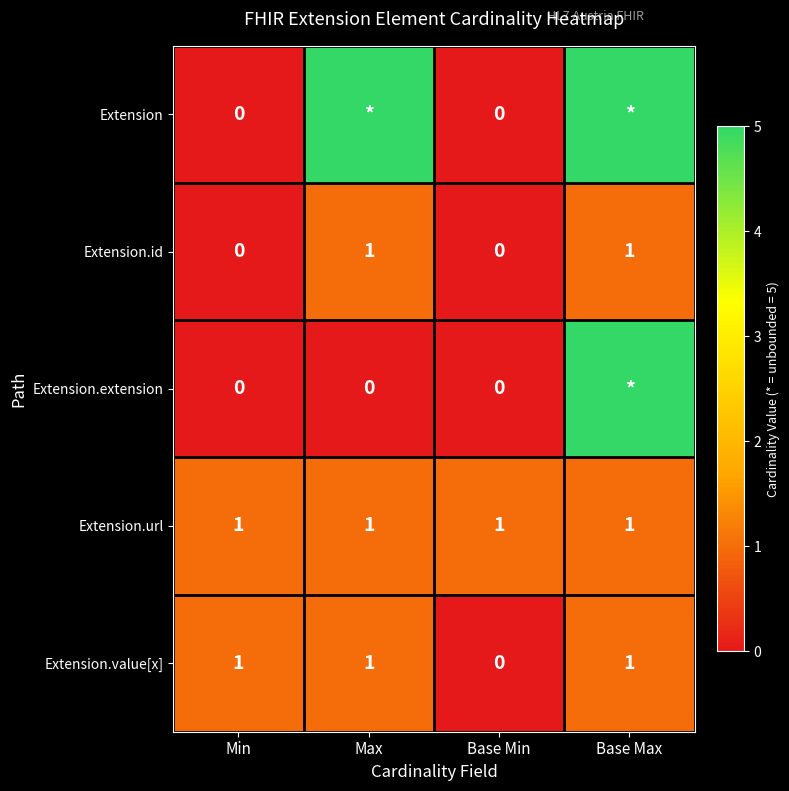

Which series changed the most between Min and Base Min?

Extension.value[x]